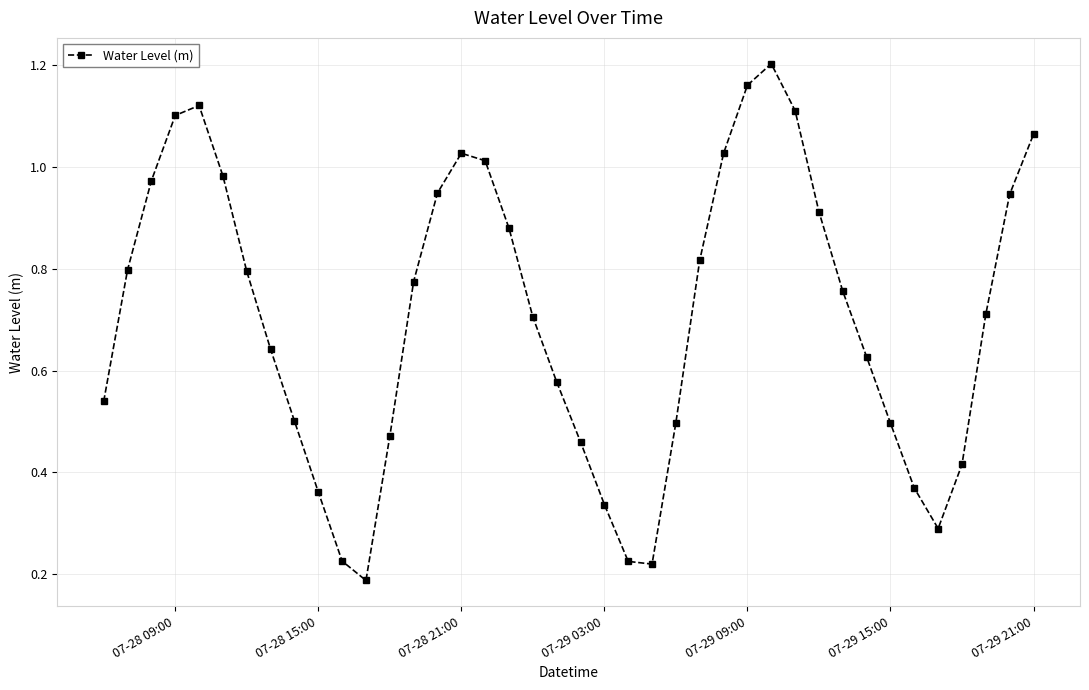

What is the sum of all values?

28.3